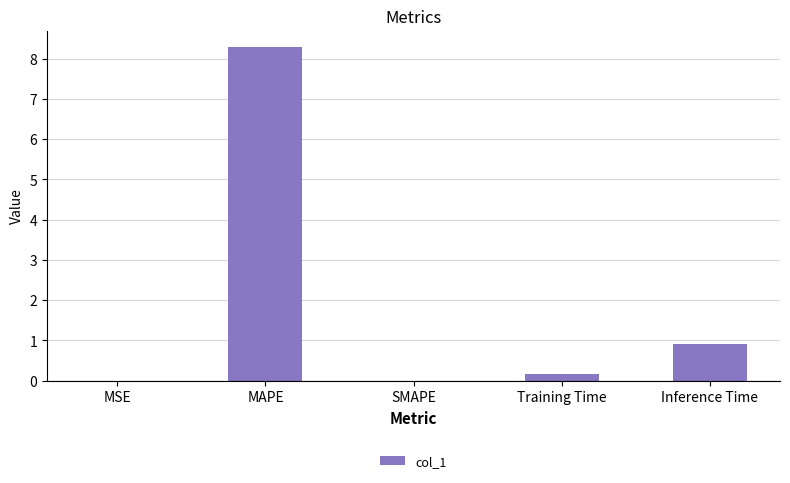

What is the sum of the values at Training Time and MAPE?

8.5